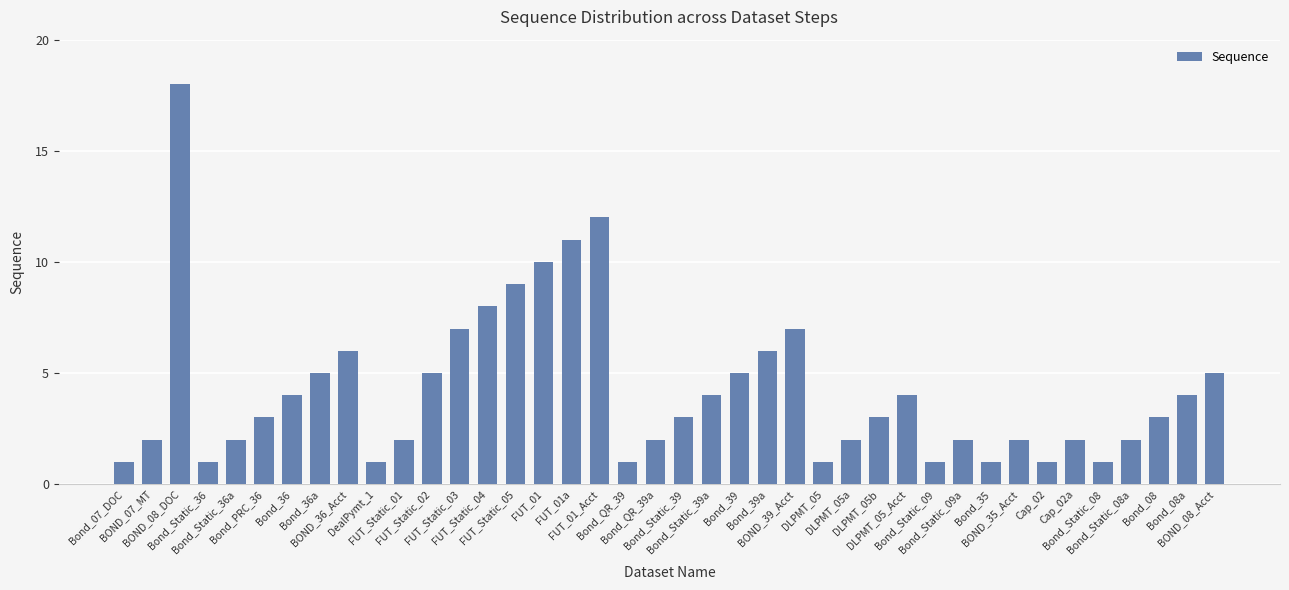

What is the value of the 28th bar from the left?

3